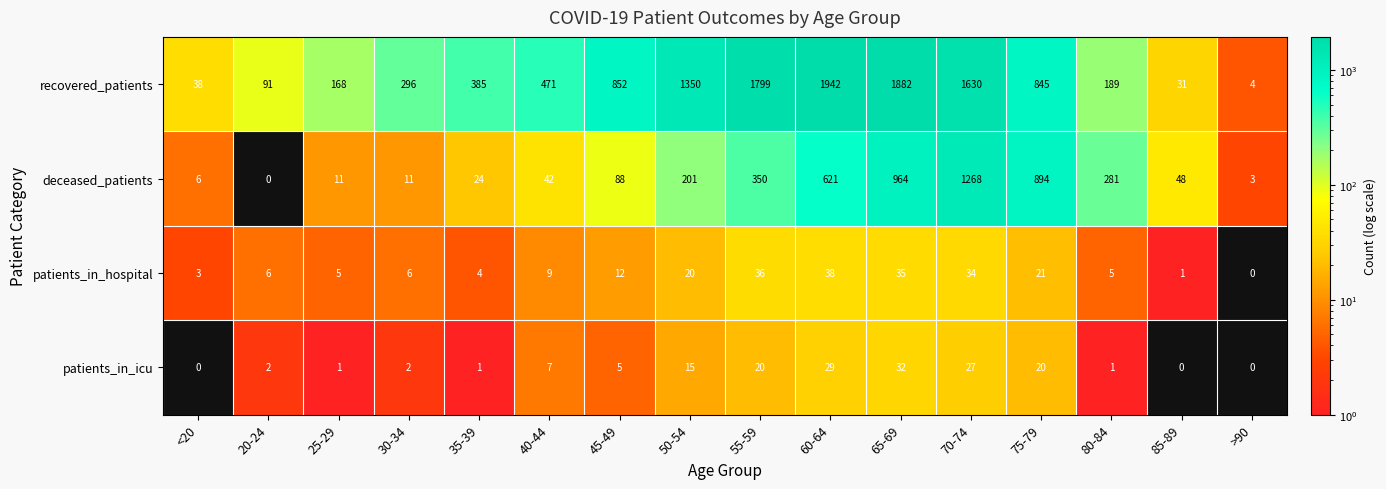

True or false: deceased_patients has a value of 42 at 40-44.

True